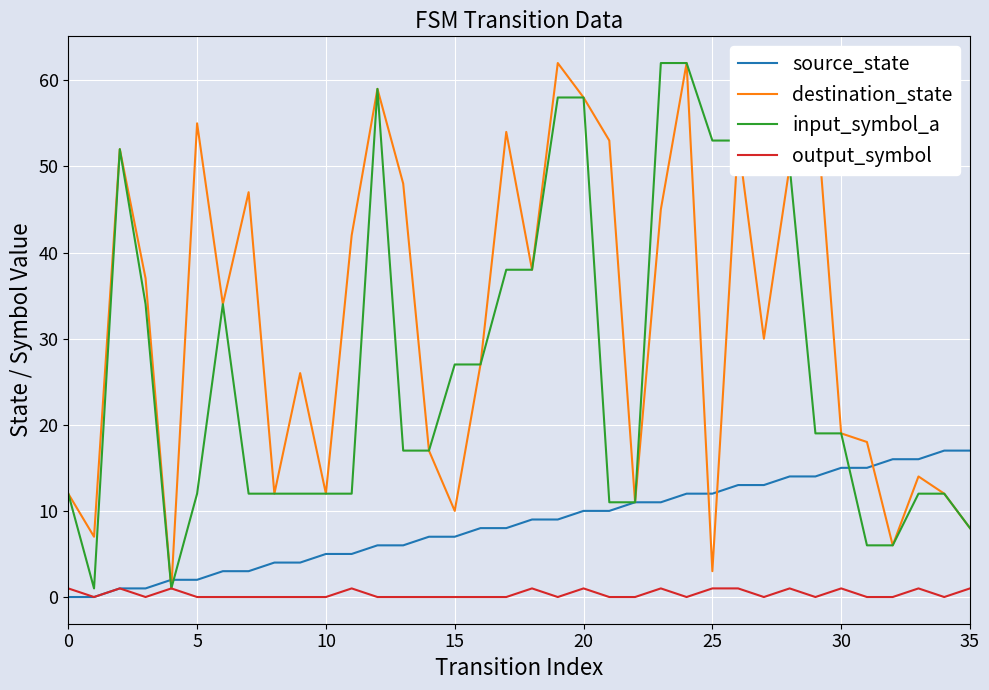

What are all the series names shown in the legend?

source_state, destination_state, input_symbol_a, output_symbol